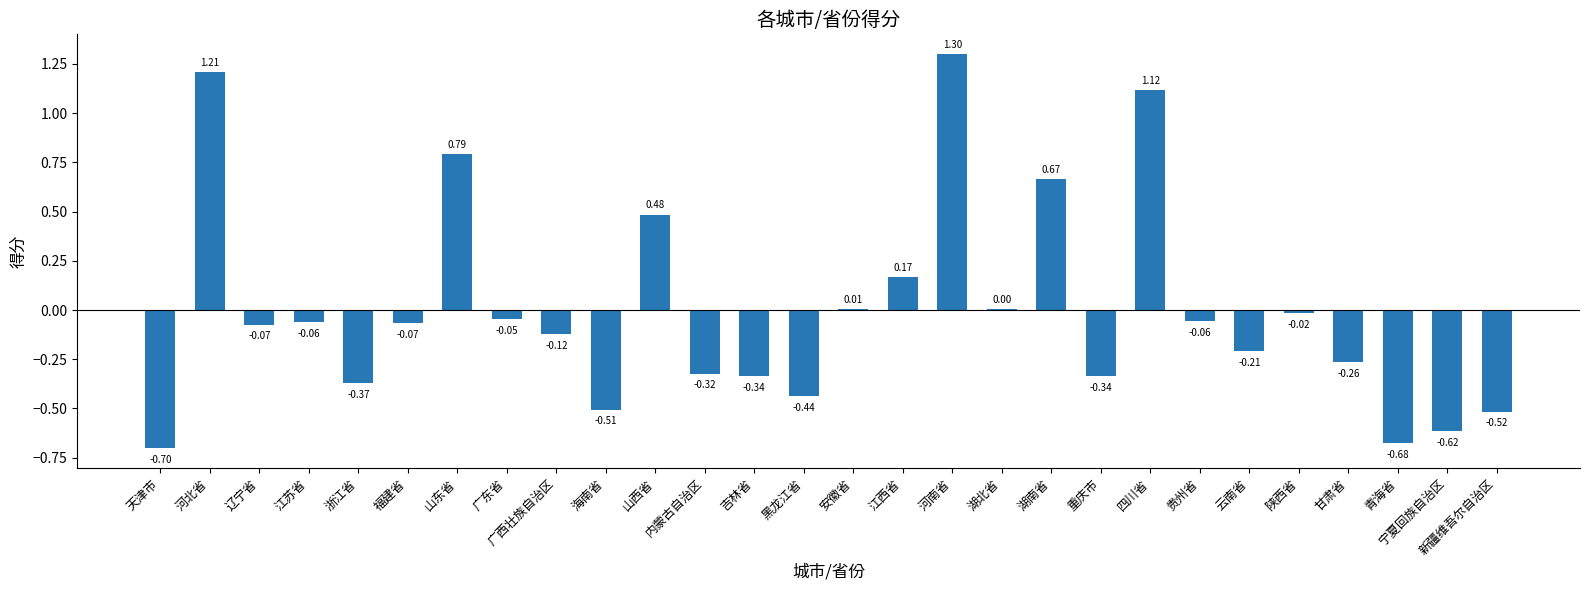

At which label does the data first exceed 0?

河北省